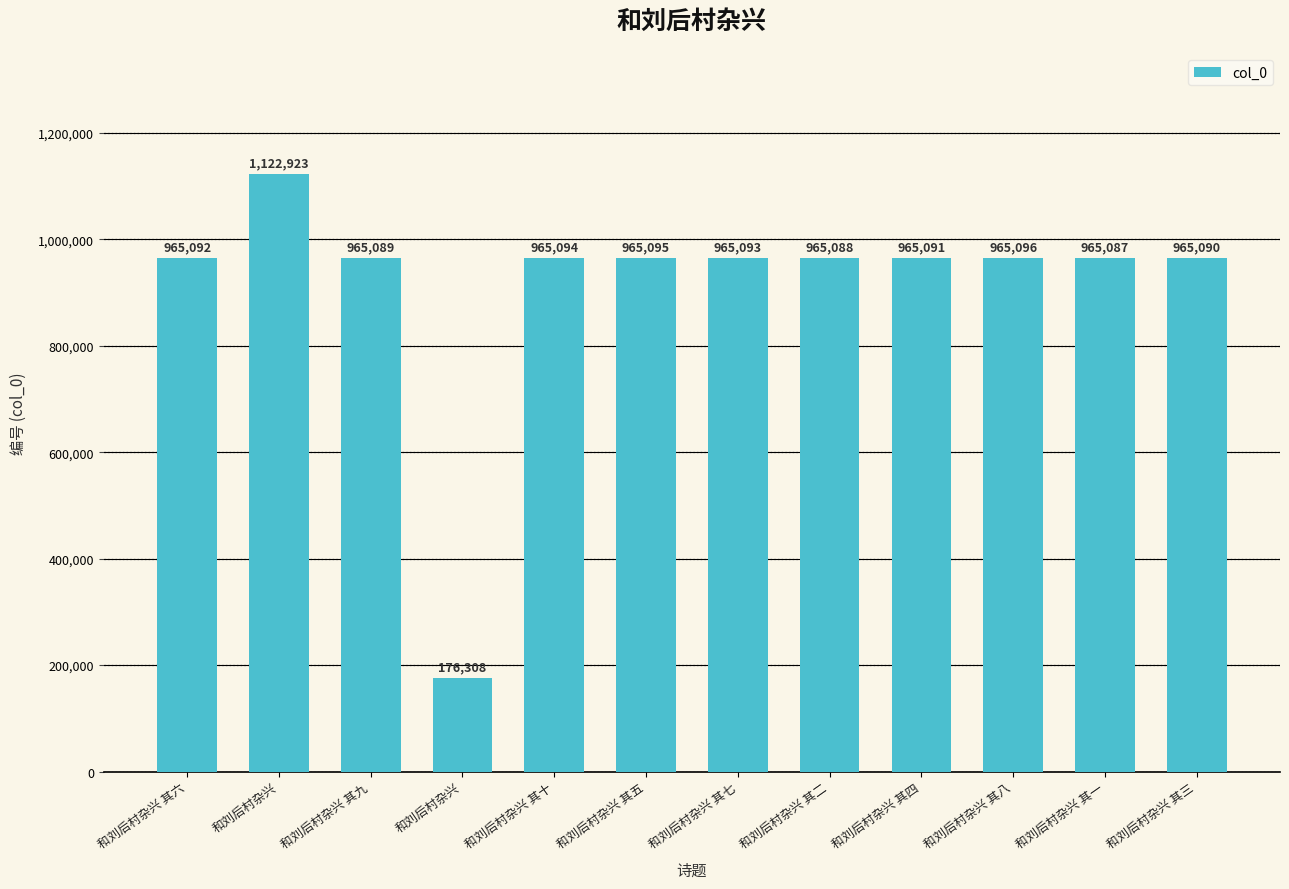

How many distinct data groups are displayed?

1